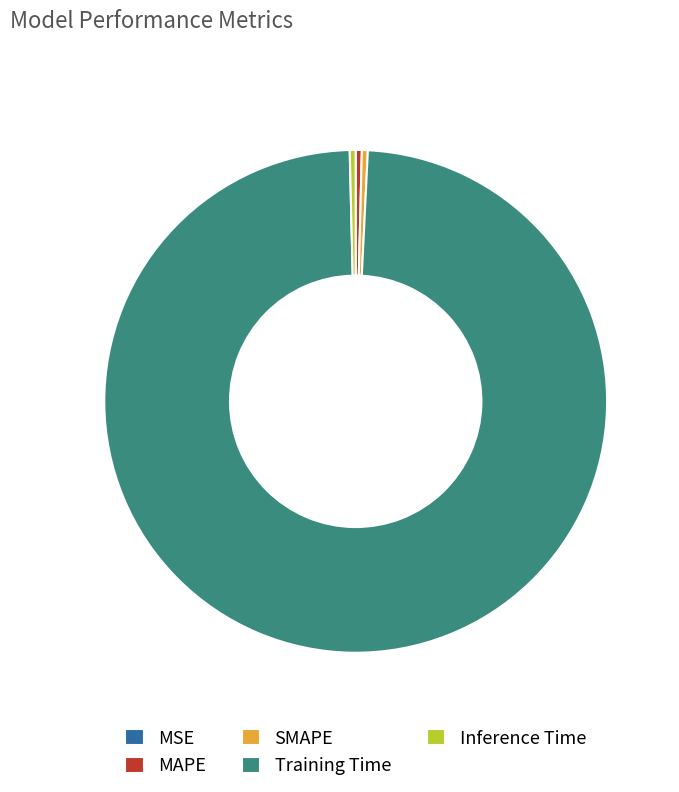

Which category has the biggest portion of the pie?

Training Time